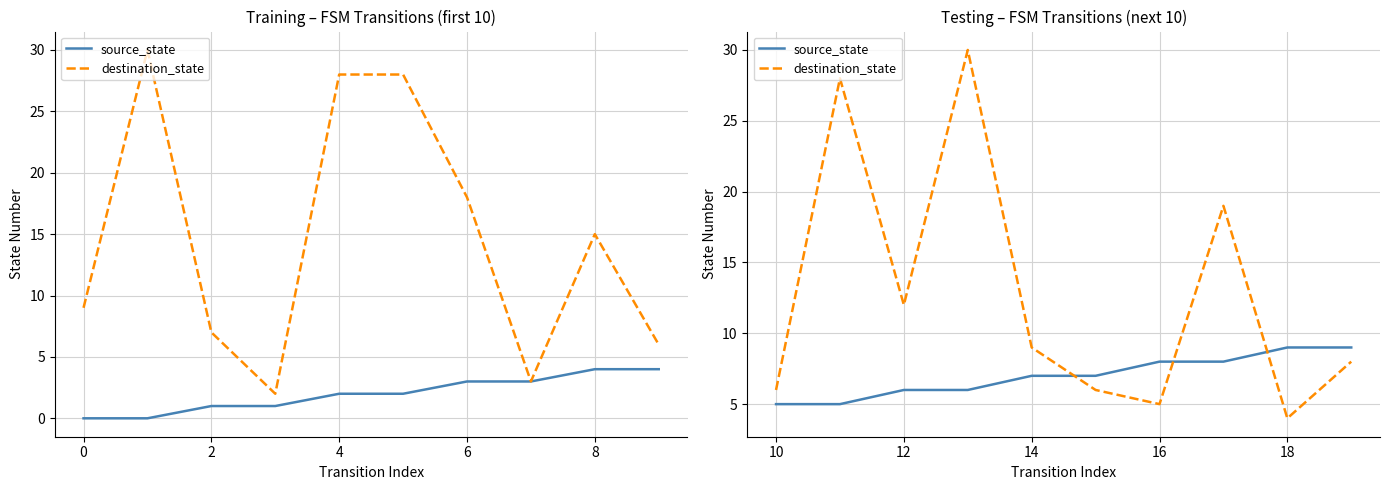

At which category is the sum across all series the highest?

4